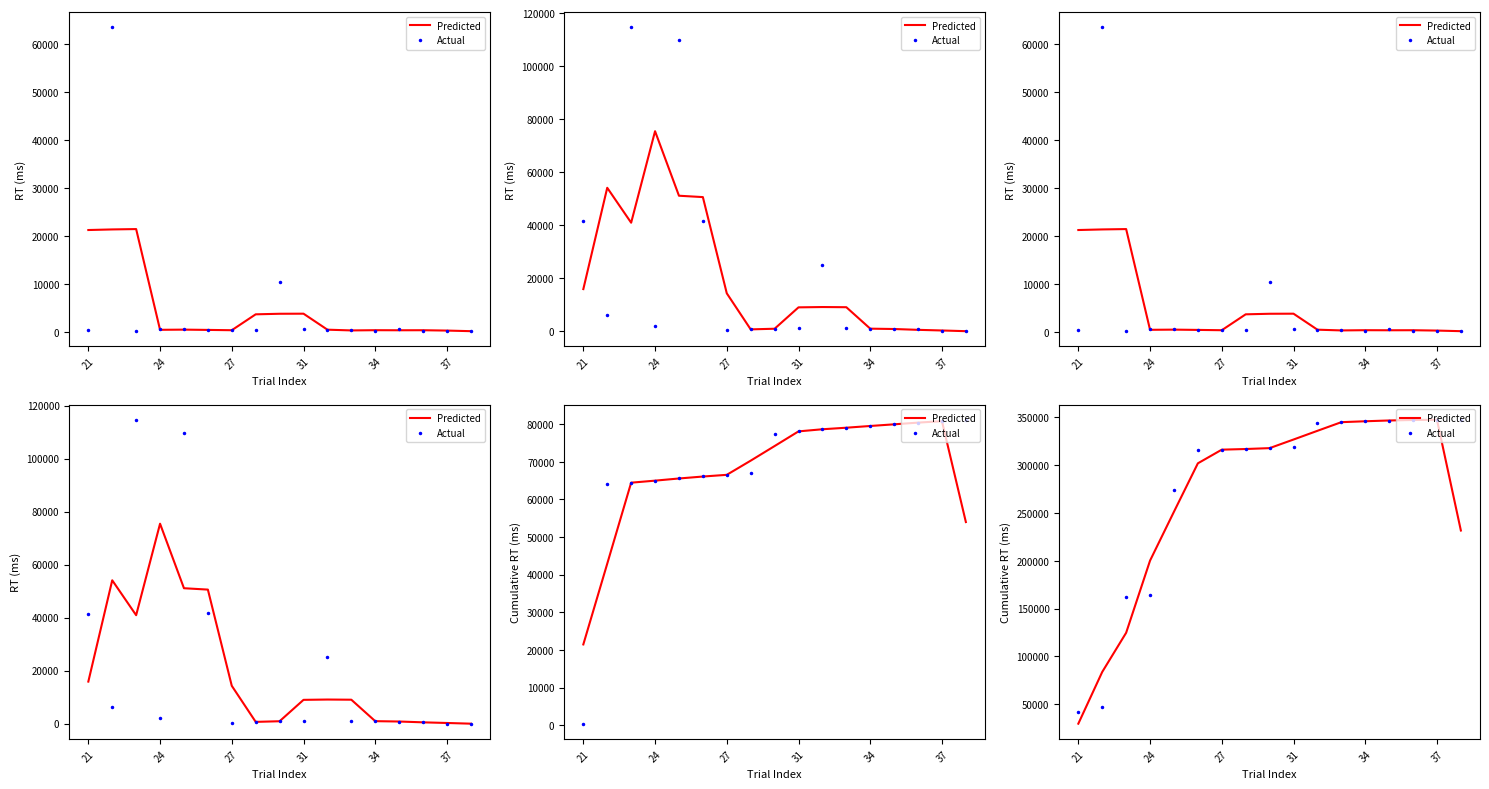

Which label corresponds to the smallest value in the chart?

21